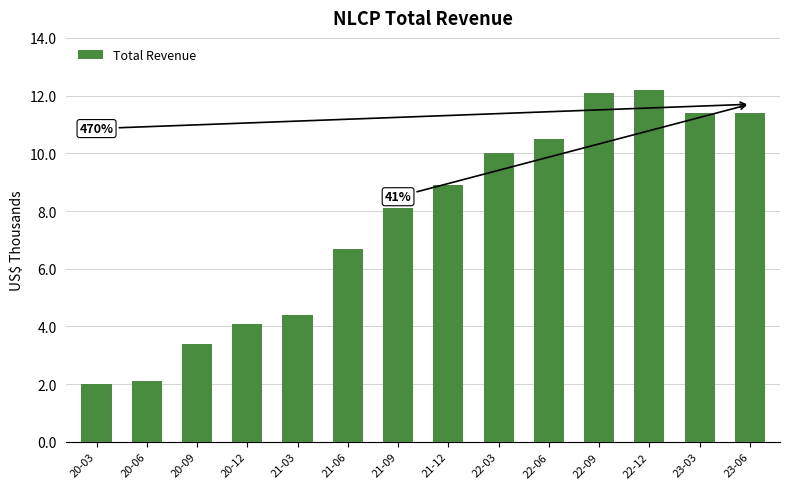

What is the label of the 13th bar from the left?

23-03